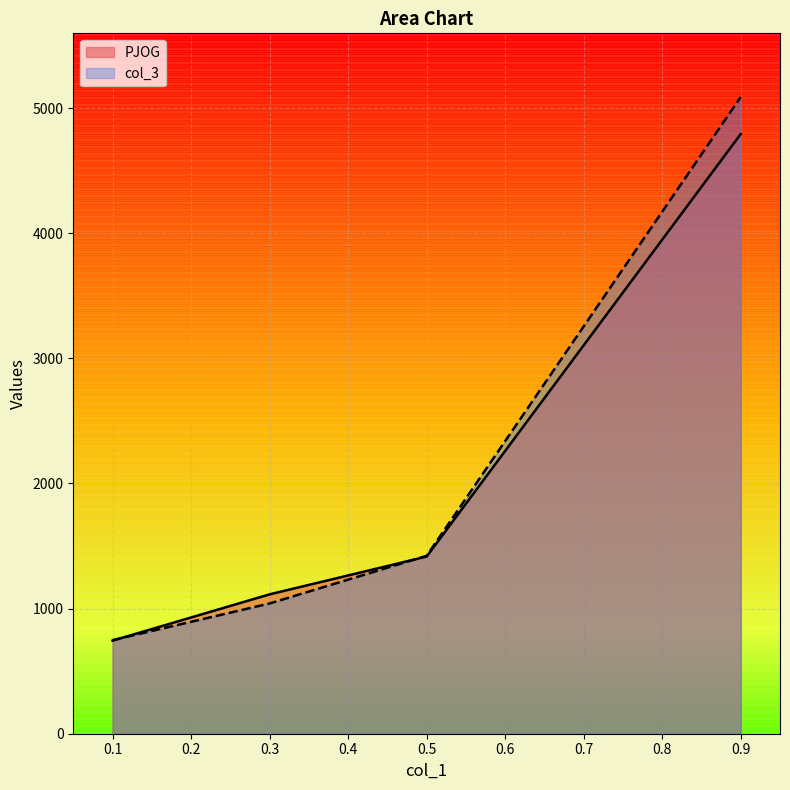

Rank the series by their maximum value, from highest to lowest.

col_3, PJOG